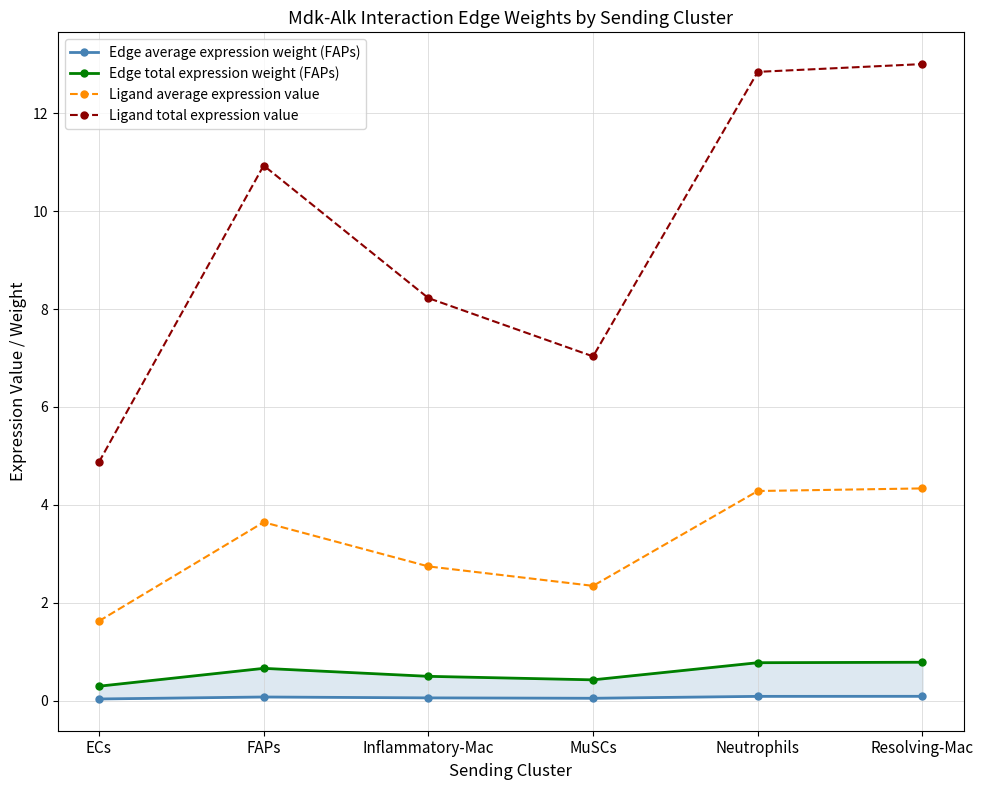

At which category does the chart reach its minimum across all series?

ECs